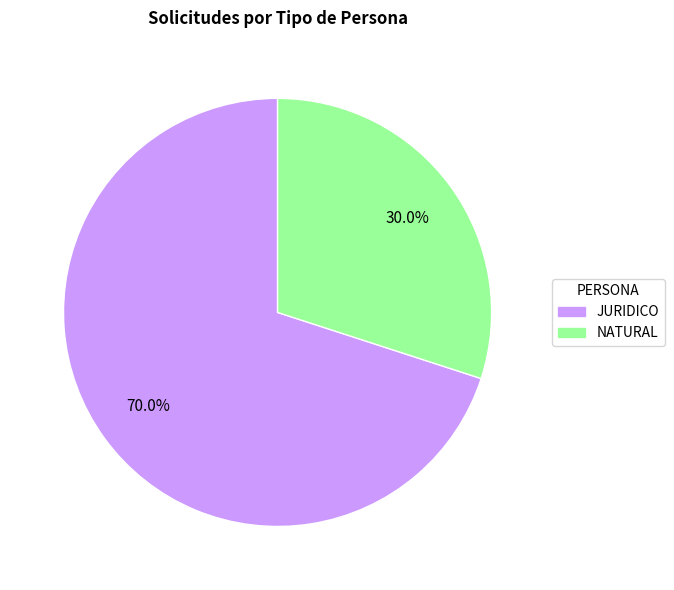

What percentage is the NATURAL slice, to the nearest percent?

30%